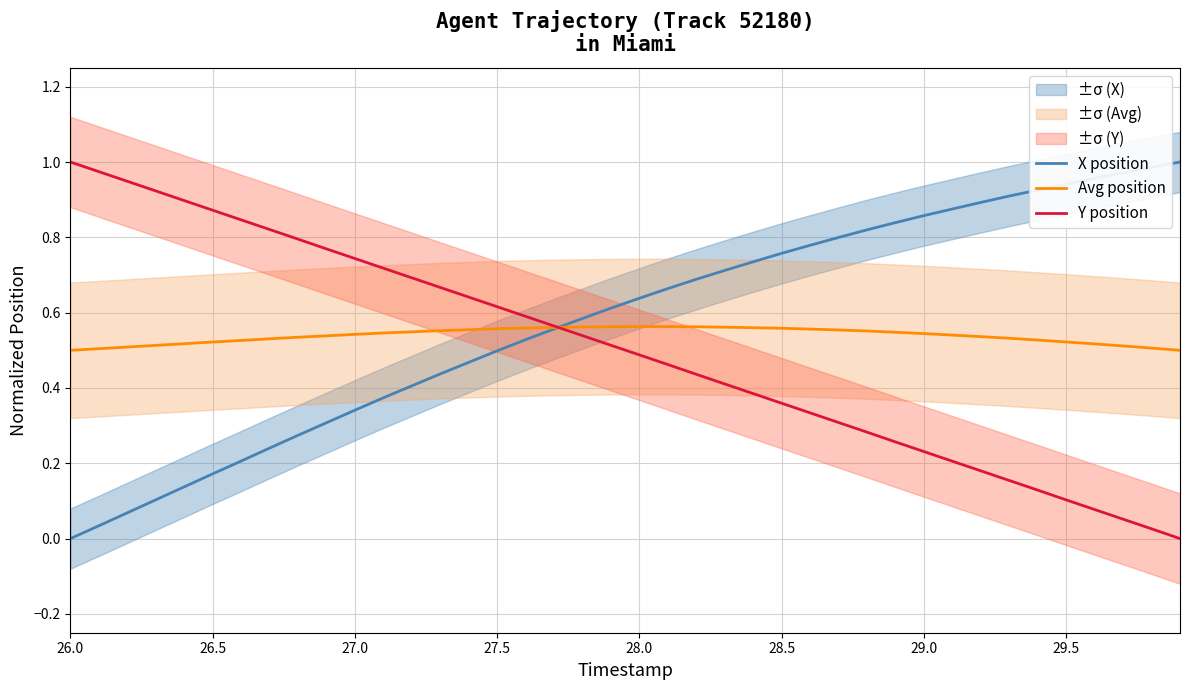

The Avg position series shows 0.9 at 27.0. True or false?

False